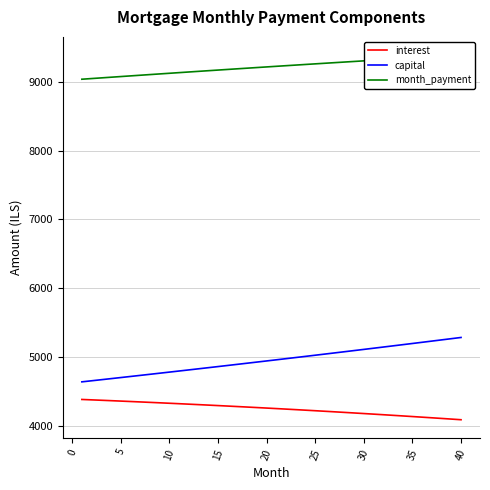

What is the highest value of the capital series?

5288.8